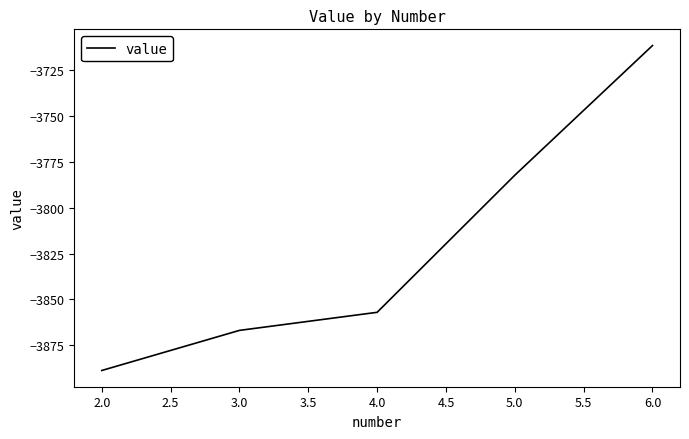

The value at 3.0 is -5841.6. True or false?

False